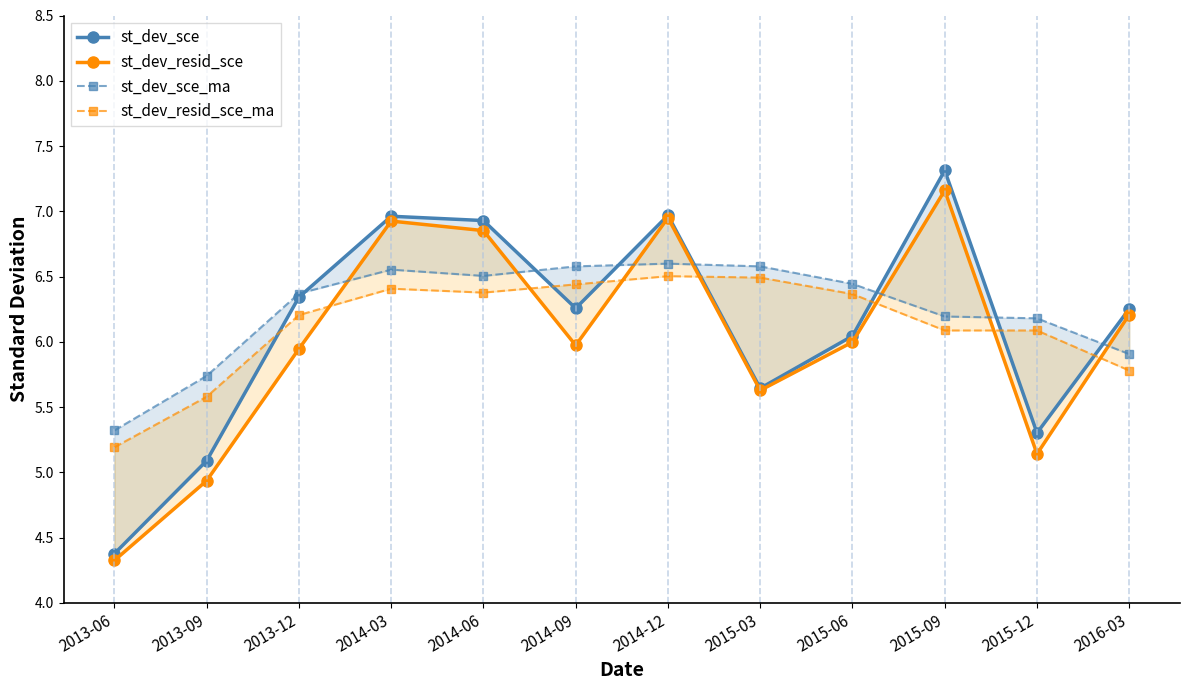

The st_dev_resid_sce series shows 9.1 at 2015-12. True or false?

False